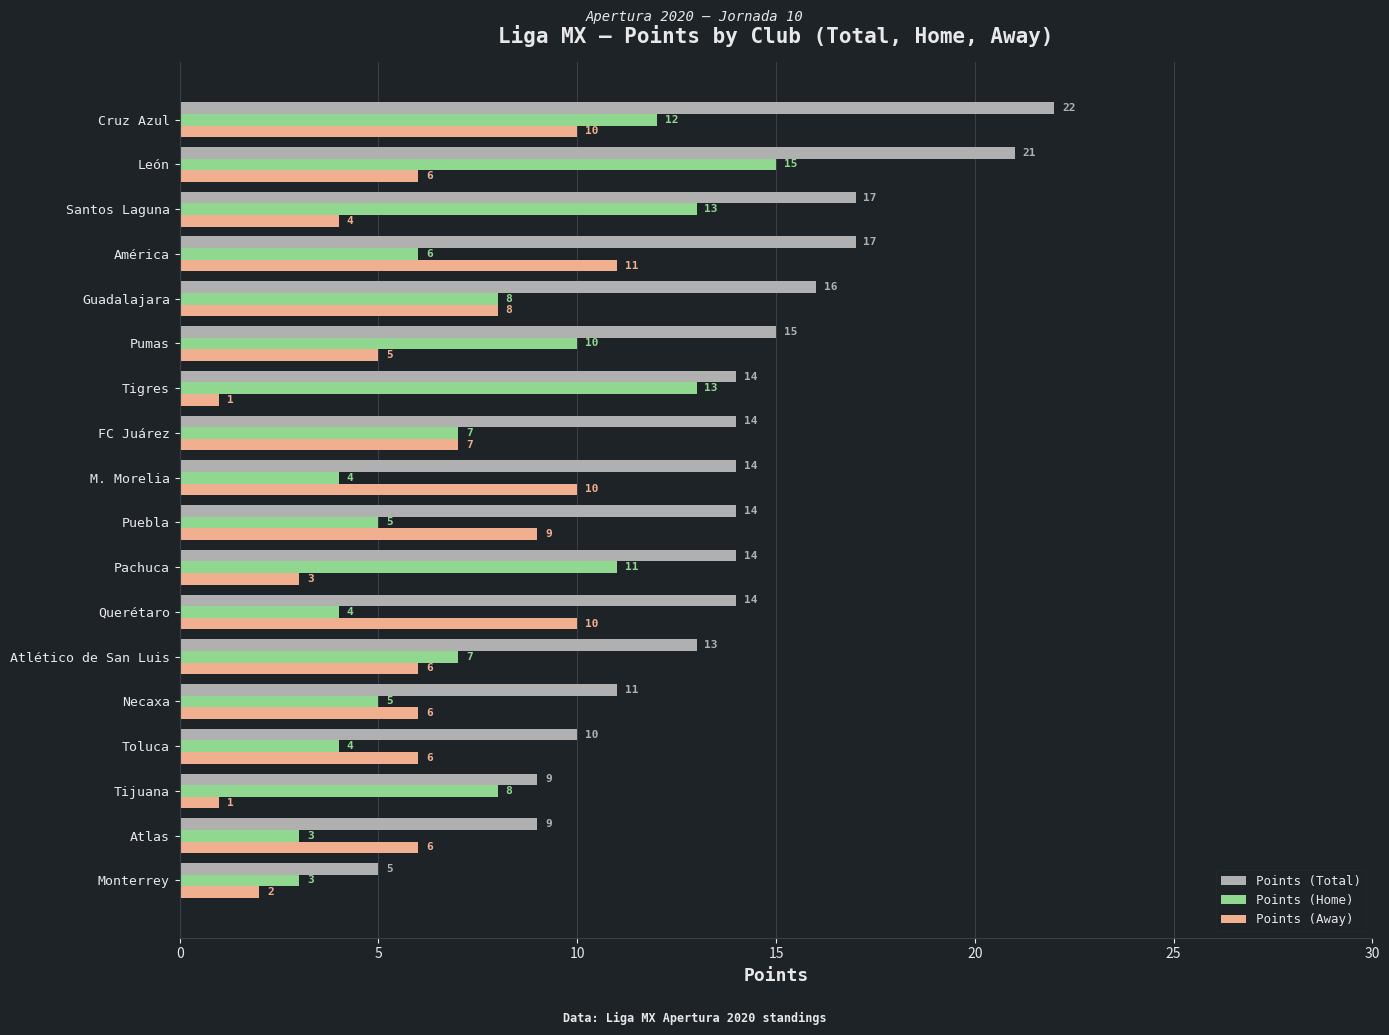

Is the value of Points (Home) at Guadalajara greater than the value of Points (Away) at América?

No